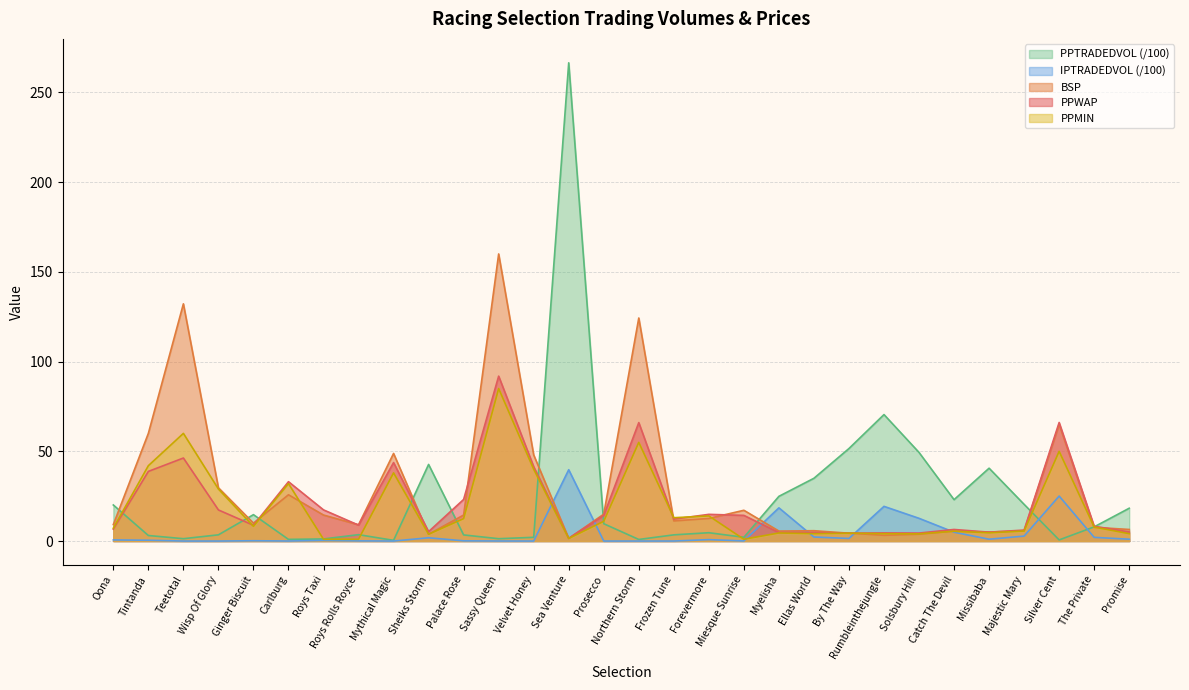

Reading right to left, list all the values displayed in this chart.

PPWAP: 5.1	8.2	66.1	6.1	5.0	6.5	4.5	4.5	4.4	4.8	4.7	14.3	14.9	12.2	66.0	14.3	1.5	41.5	91.9	23.2	5.3	43.7	8.9	17.4	33.1	8.8	17.3	46.3	38.8	6.6
PPTRADEDVOL: 18.3	7.9	0.6	20.4	40.6	23.1	49.4	70.5	51.6	35.0	24.9	2.1	4.6	3.5	0.9	9.7	266.5	2.1	1.3	3.4	42.7	0.4	3.6	1.2	0.9	14.7	3.5	1.3	3.1	20.1
BSP: 6.5	7.6	65.0	5.7	5.0	5.5	3.8	3.2	4.4	5.8	5.6	17.2	12.6	11.2	124.3	15.0	1.5	48.0	160.0	14.5	3.8	48.8	9.1	14.5	25.8	10.0	29.7	132.2	60.0	9.2
IPTRADEDVOL: 1.0	2.1	25.1	2.8	1.0	4.9	12.7	19.3	1.4	2.2	18.5	0.1	0.8	0.0	0.0	0.0	39.8	0.0	0.0	0.1	1.8	0.0	0.1	0.4	0.0	0.2	0.0	0.0	0.4	0.6
PPMIN: 4.1	7.8	50.0	5.6	4.6	5.5	4.0	4.1	4.4	4.1	4.5	1.0	14.0	13.0	55.0	11.0	1.4	40.0	85.0	12.5	3.8	38.0	1.0	1.0	32.0	8.2	29.0	60.0	42.0	7.2